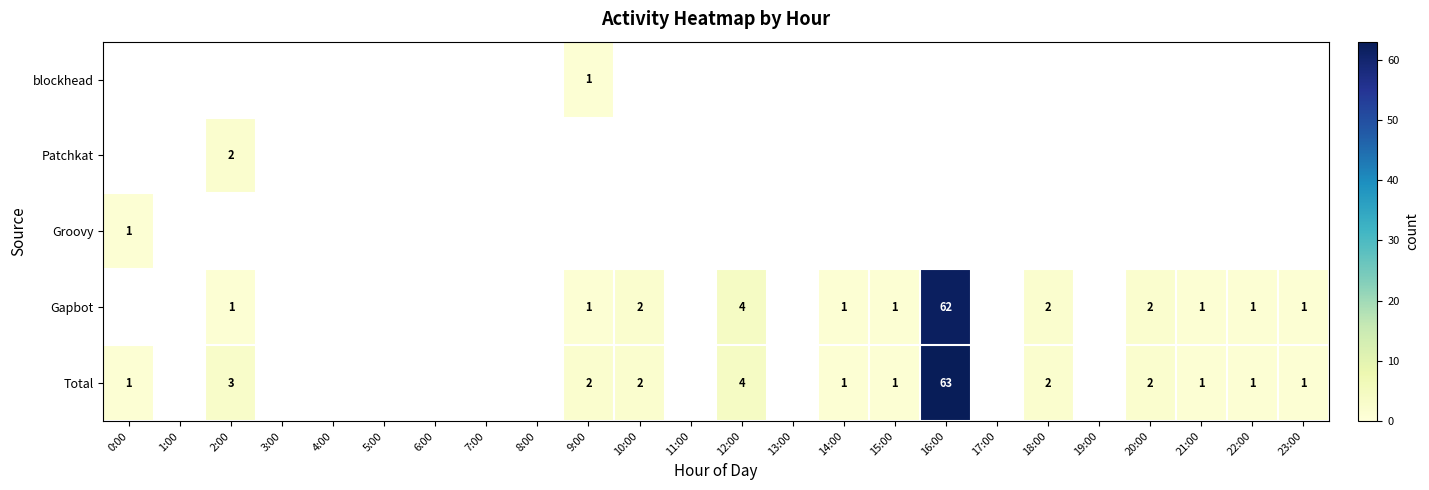

Between 17:00 and 1:00, which is larger?

17:00